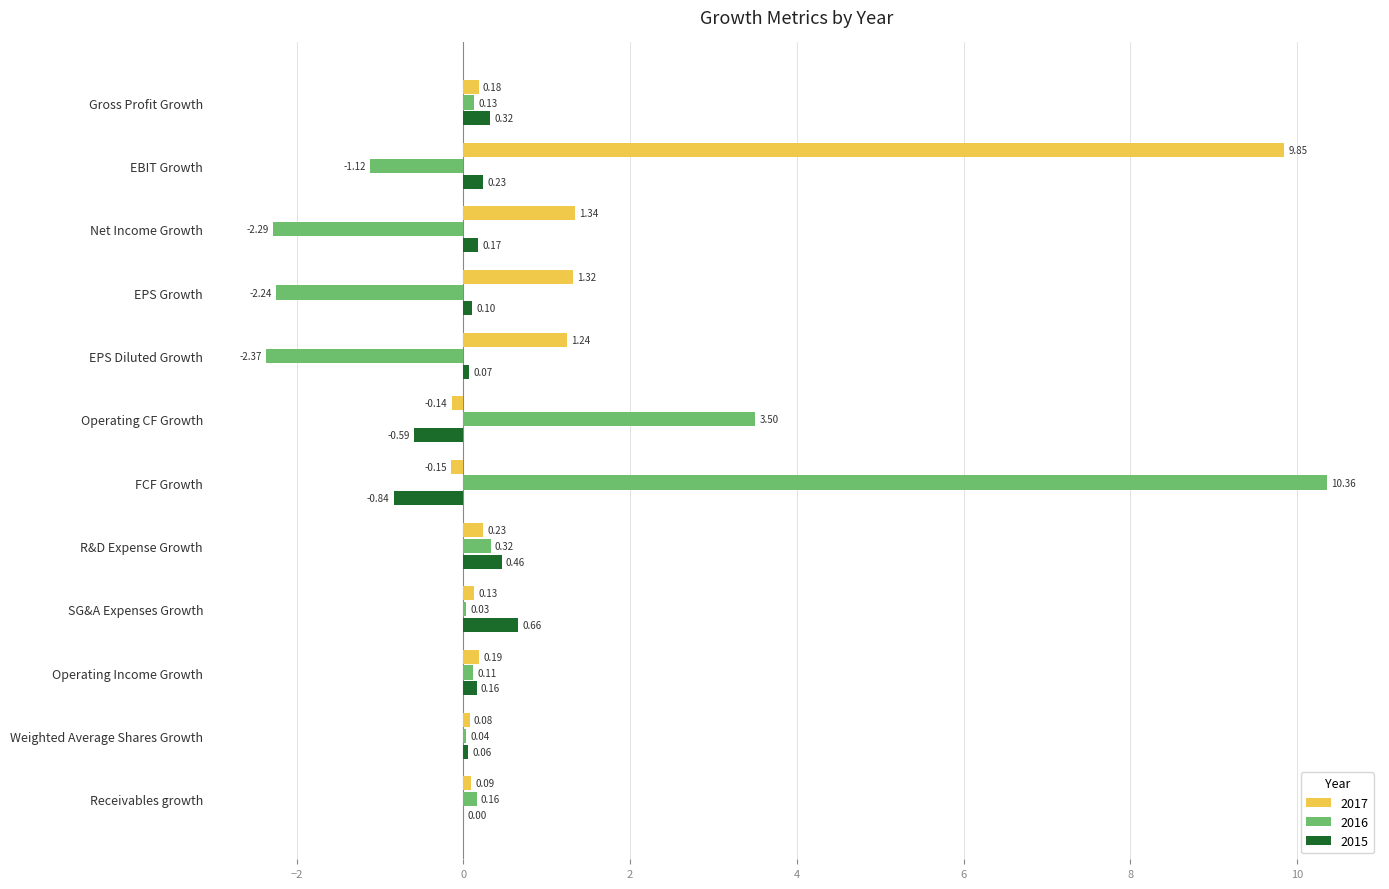

At which category is the sum across all series the highest?

FCF Growth